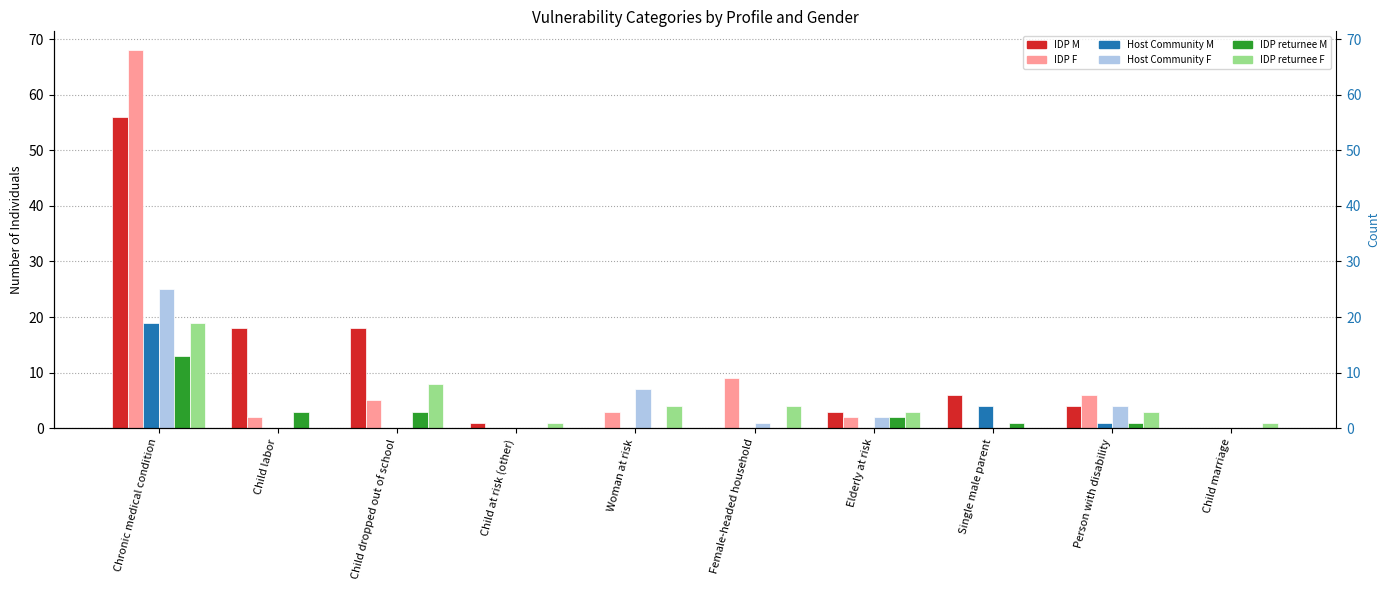

What is the label of the 2nd bar from the right?

Person with disability